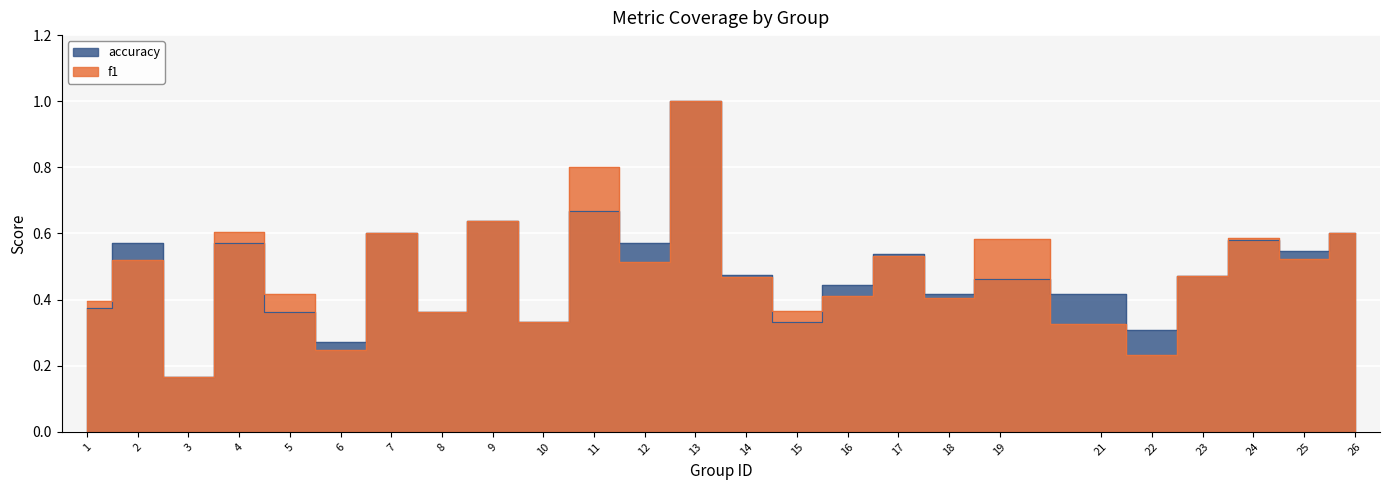

True or false: accuracy has a value of 0.3 at 22.

True